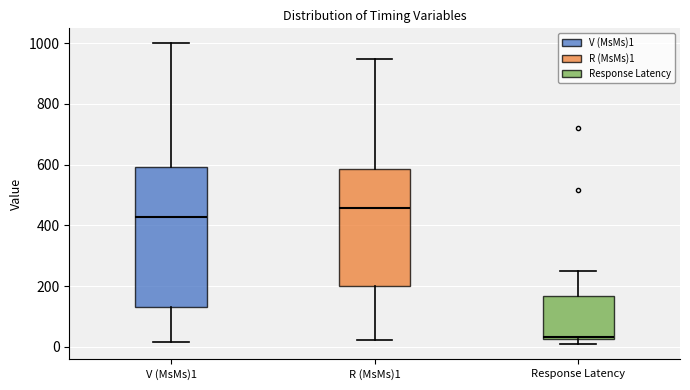

Where is the upper edge of the box for Response Latency on the y-axis? The values are not printed on the chart, so give them approximately, as read against the axis.

160